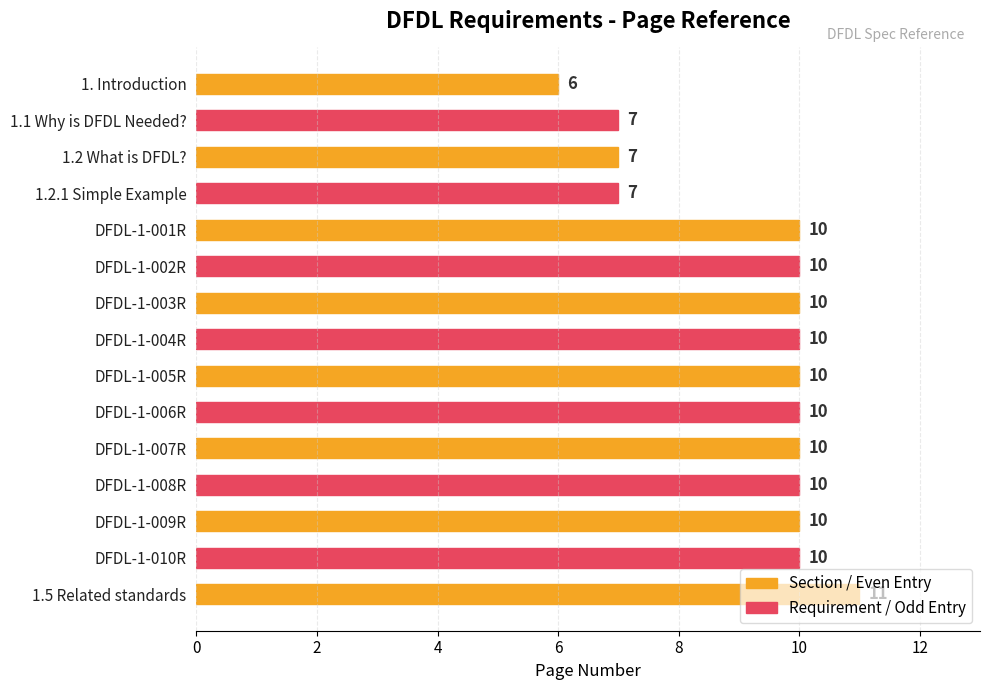

How many data points are less than 10?

4